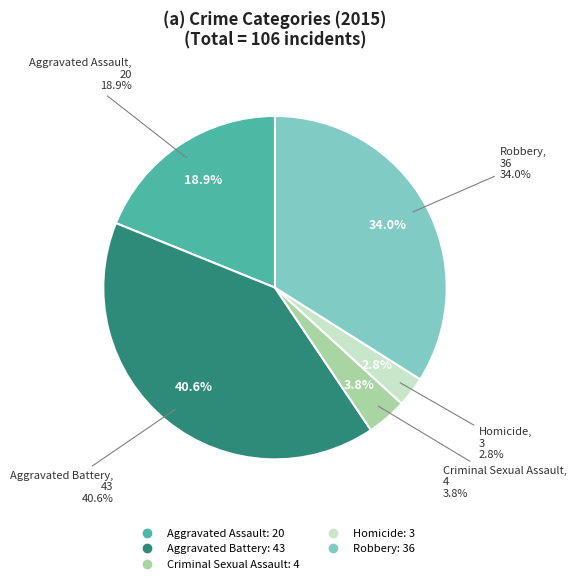

Is there any slice that represents more than half of the pie?

No